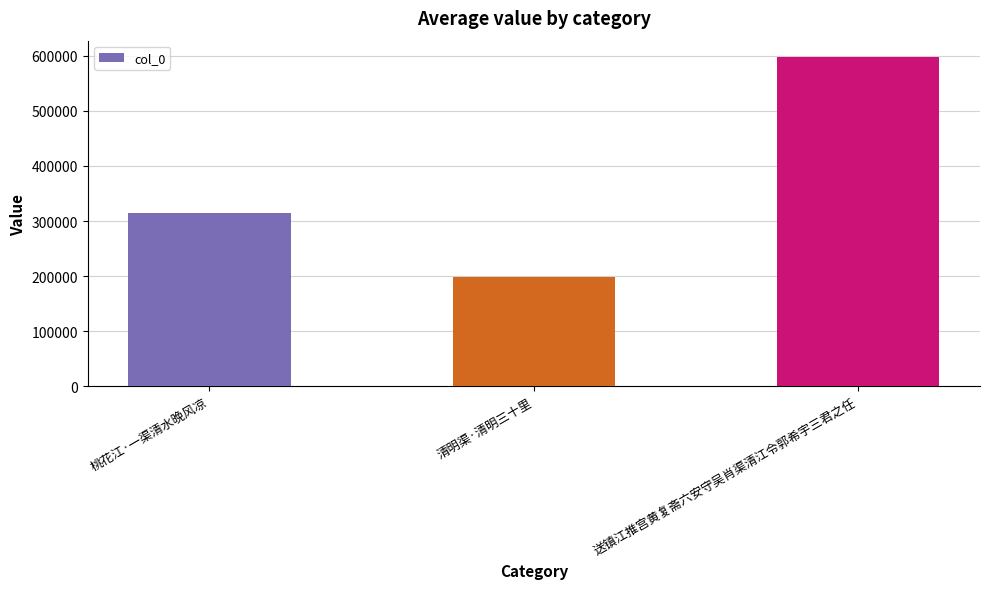

What is the value of the 3rd bar from the left?

597281